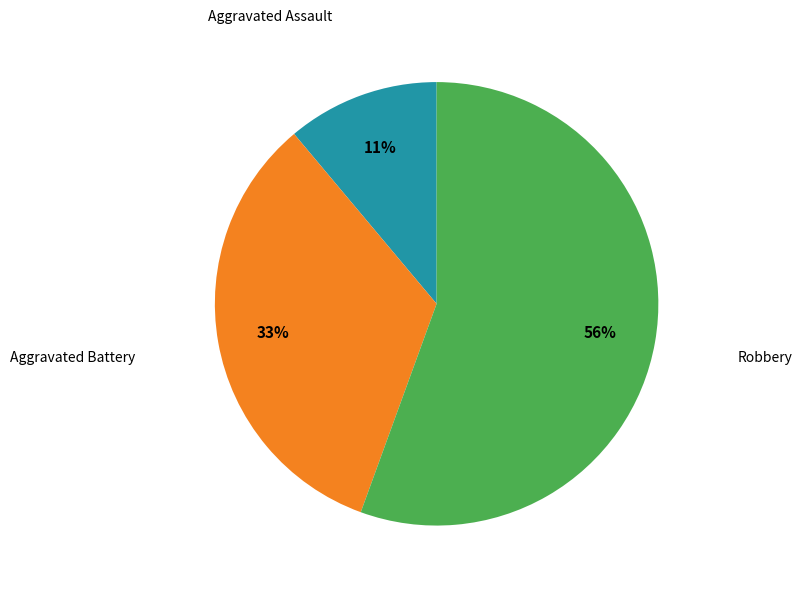

Is there a majority slice in this chart?

Yes